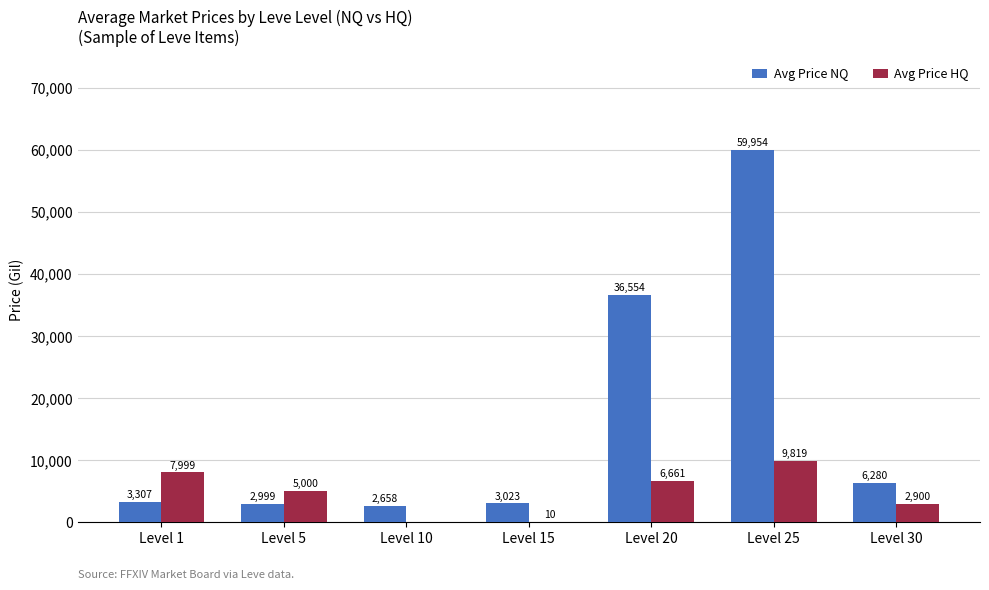

Where does the Avg Price HQ series first go above 5000?

Level 1